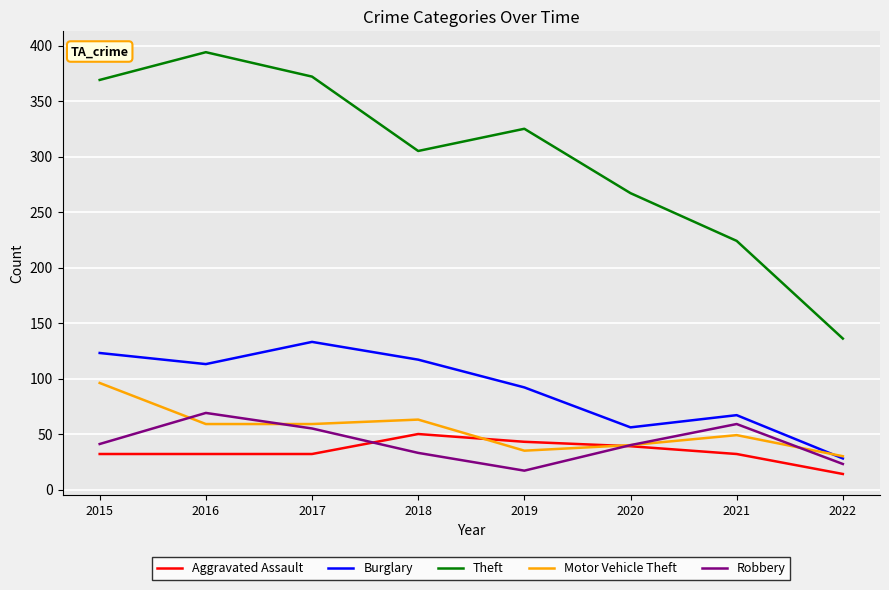

List the series in order of their peak value, highest first.

Theft, Burglary, Motor Vehicle Theft, Robbery, Aggravated Assault